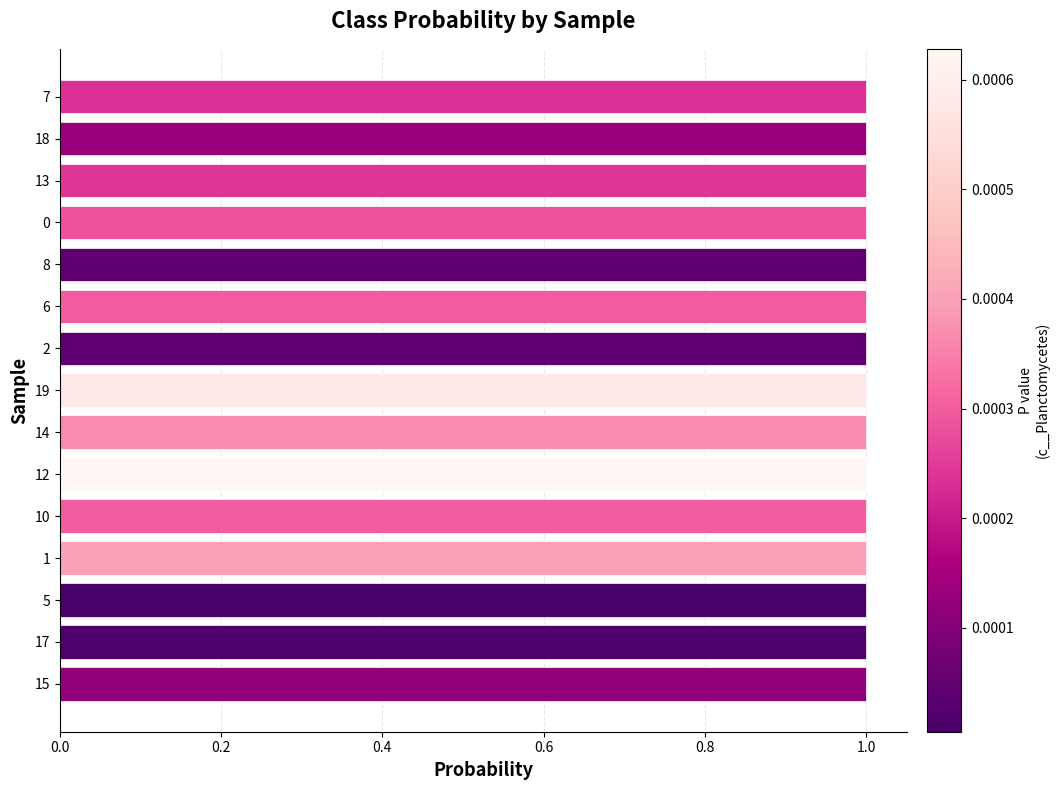

Is it true that the value at 5 is 1.0?

True